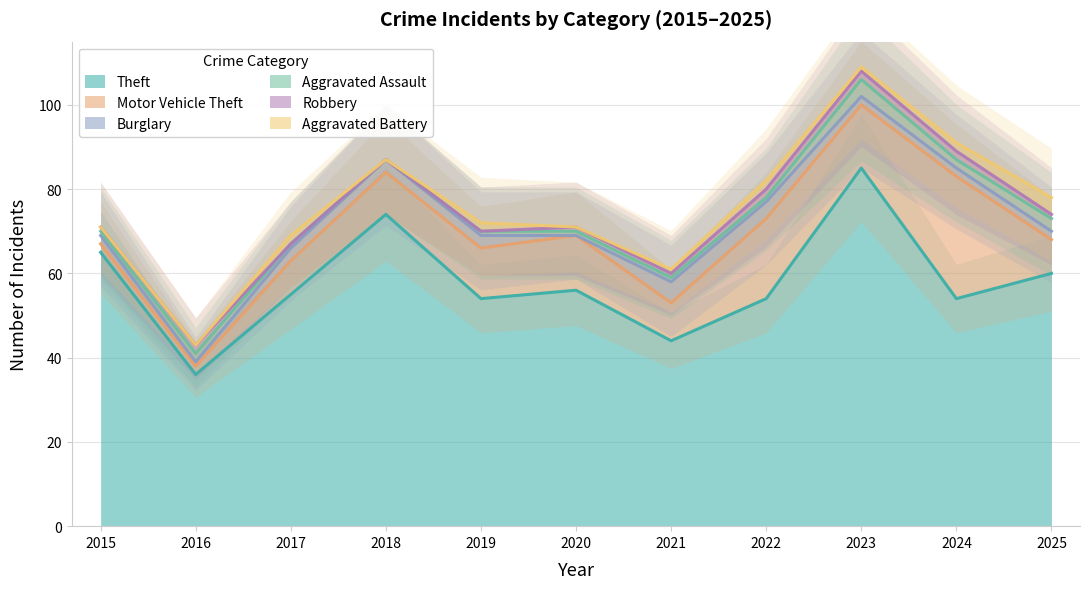

Between which two adjacent categories do Aggravated Assault and Aggravated Battery first intersect?

2016 and 2017